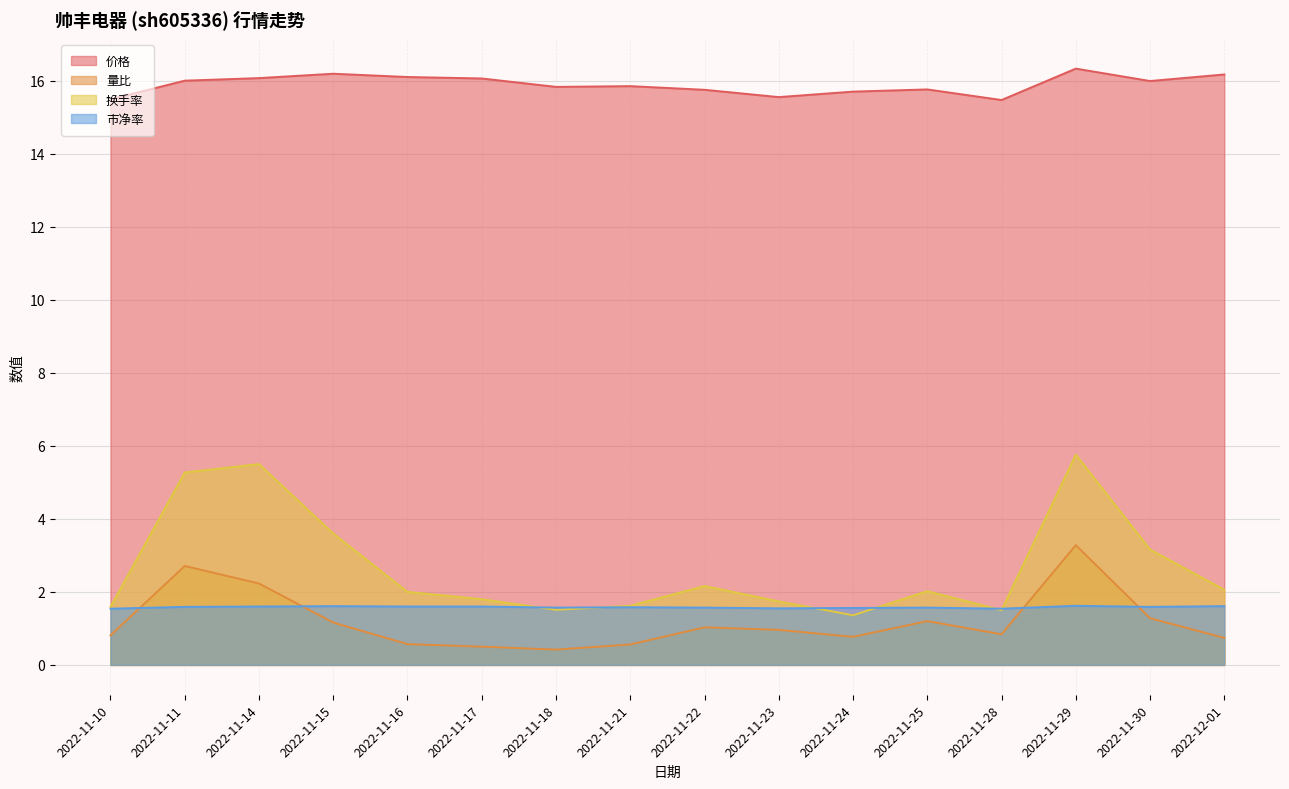

Reading left to right, extract all data points from this chart.

价格: 15.5	16.0	16.1	16.2	16.1	16.1	15.8	15.8	15.8	15.6	15.7	15.8	15.5	16.3	16.0	16.2
量比: 0.8	2.7	2.2	1.2	0.6	0.5	0.4	0.6	1.0	1.0	0.8	1.2	0.8	3.3	1.3	0.7
换手率: 1.6	5.3	5.5	3.6	2.0	1.8	1.5	1.6	2.2	1.7	1.4	2.0	1.5	5.8	3.2	2.1
市净率: 1.5	1.6	1.6	1.6	1.6	1.6	1.6	1.6	1.6	1.6	1.6	1.6	1.5	1.6	1.6	1.6